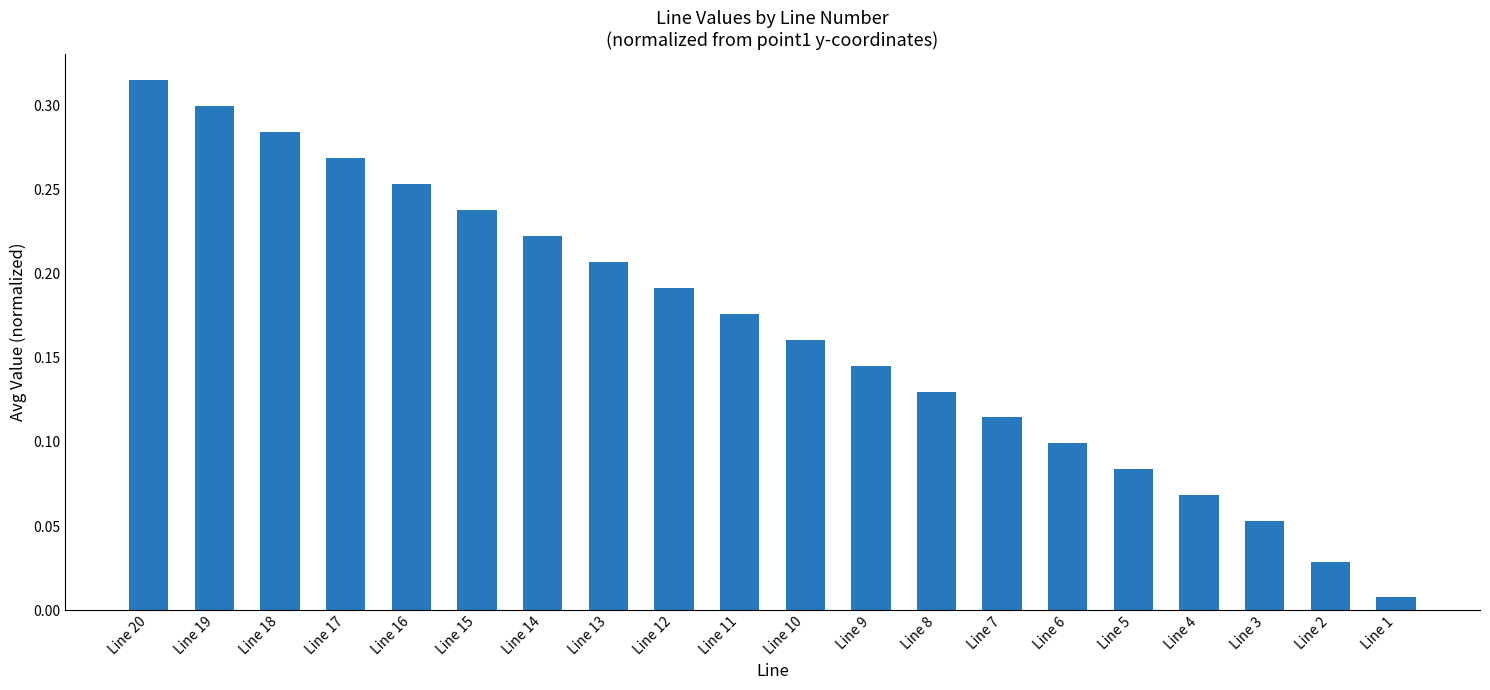

What is the sum of all values?

3.3